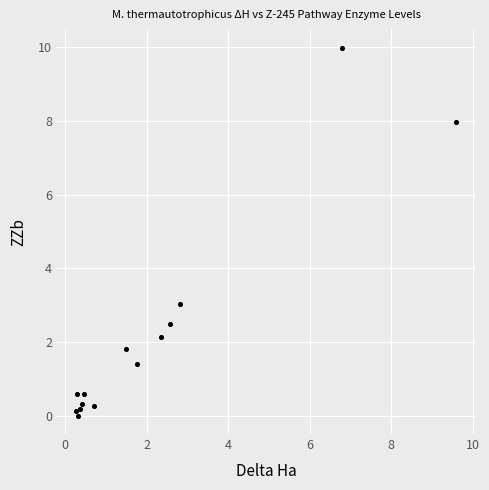

What Y value in the scatter plot is closest to 4?

3.0